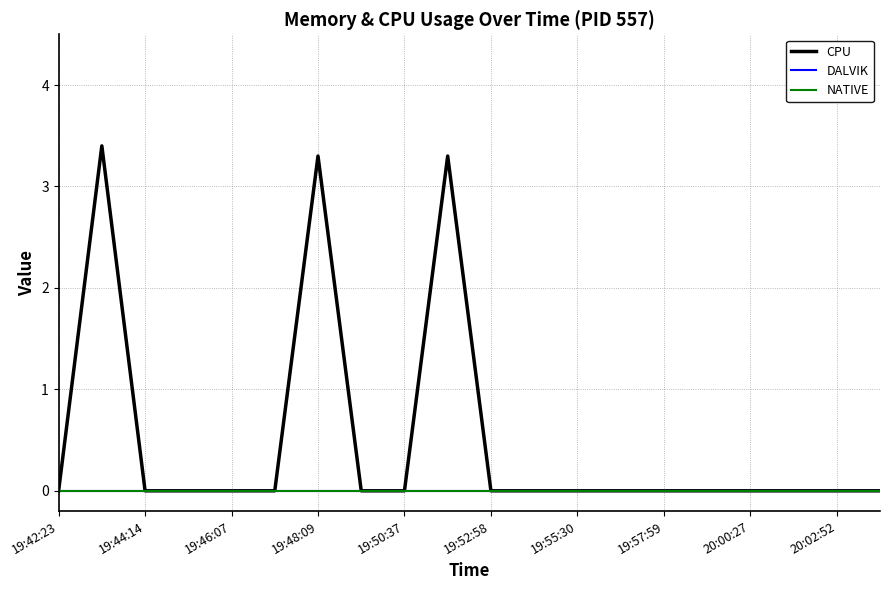

What is the label of the 10th point from the left?

20:02:52